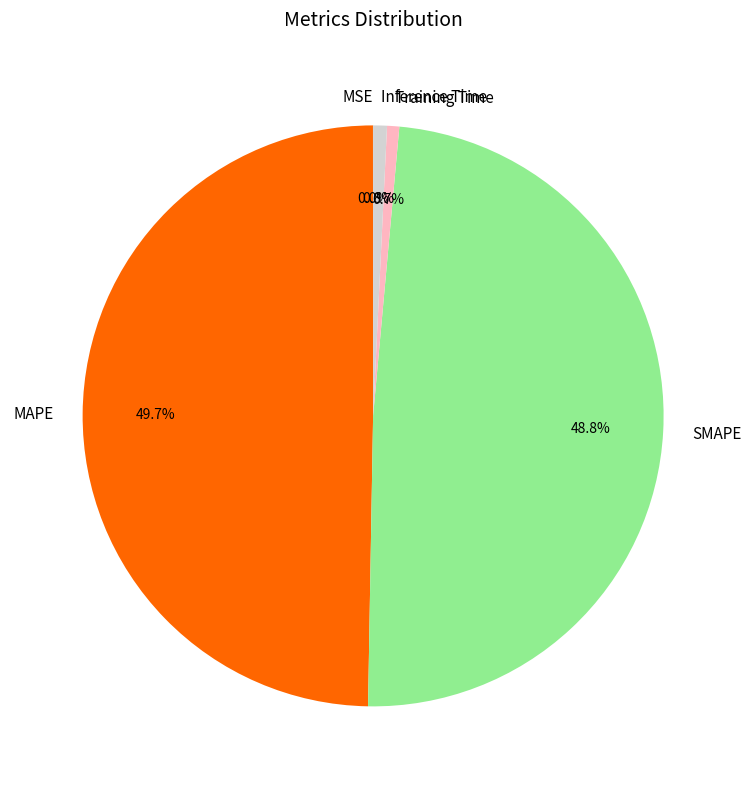

To the nearest percent, what portion does Inference Time represent?

1%